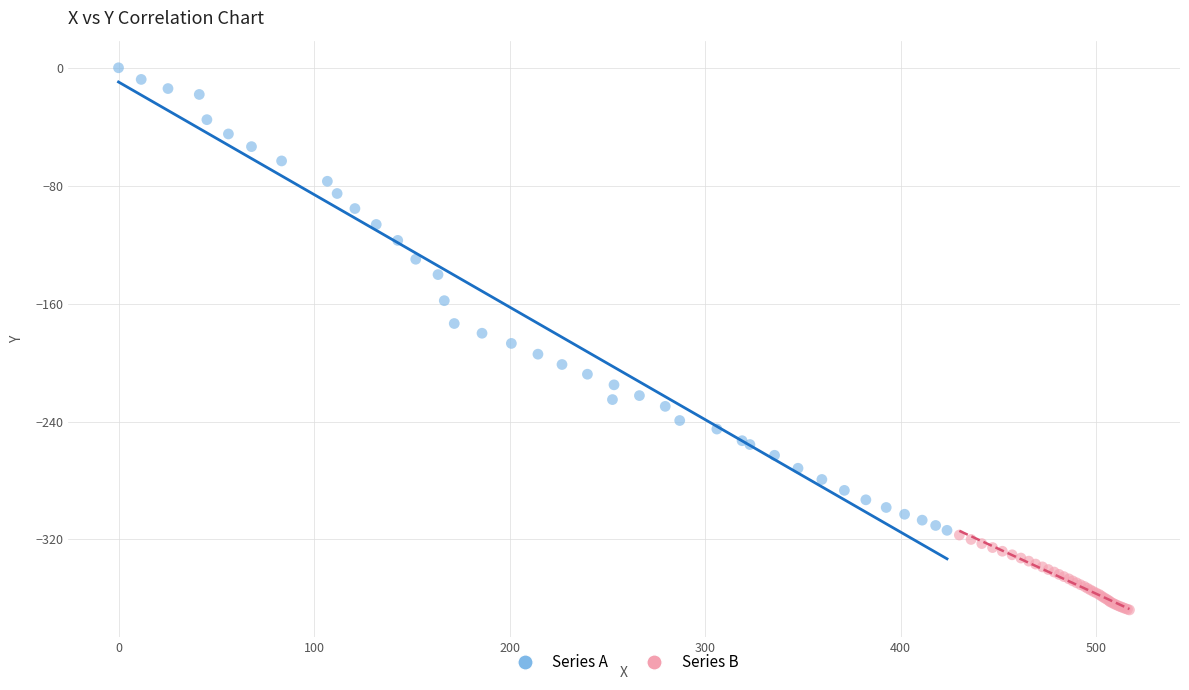

Which series has the widest spread of Y values?

Series A